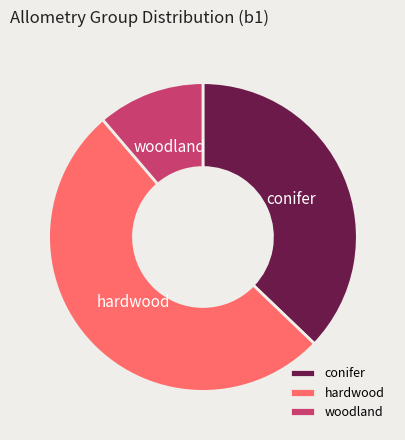

Does woodland represent more than half of the total?

No